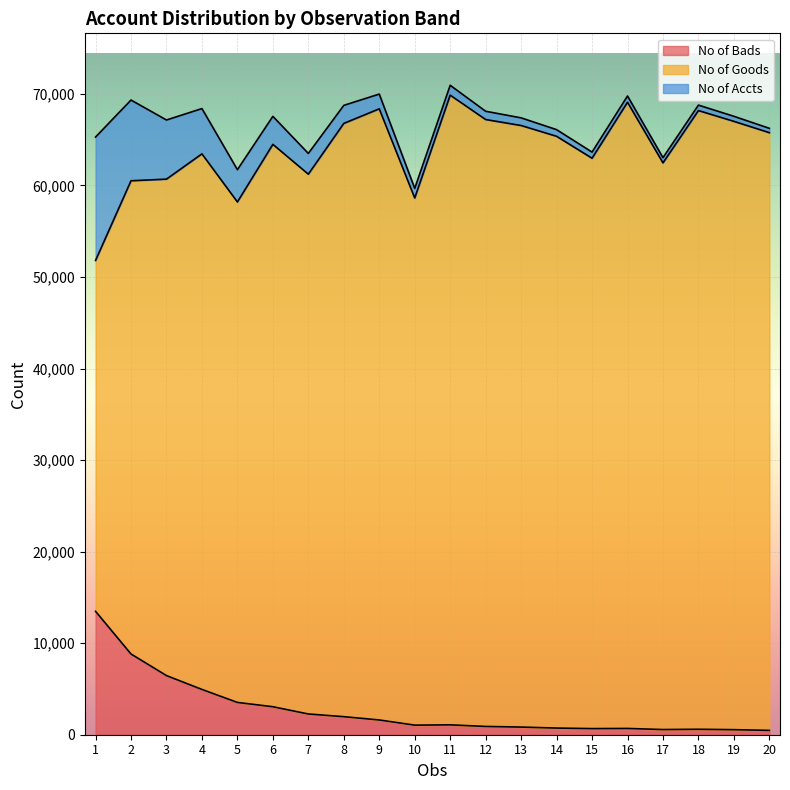

At how many categories does at least one series exceed 2098?

20